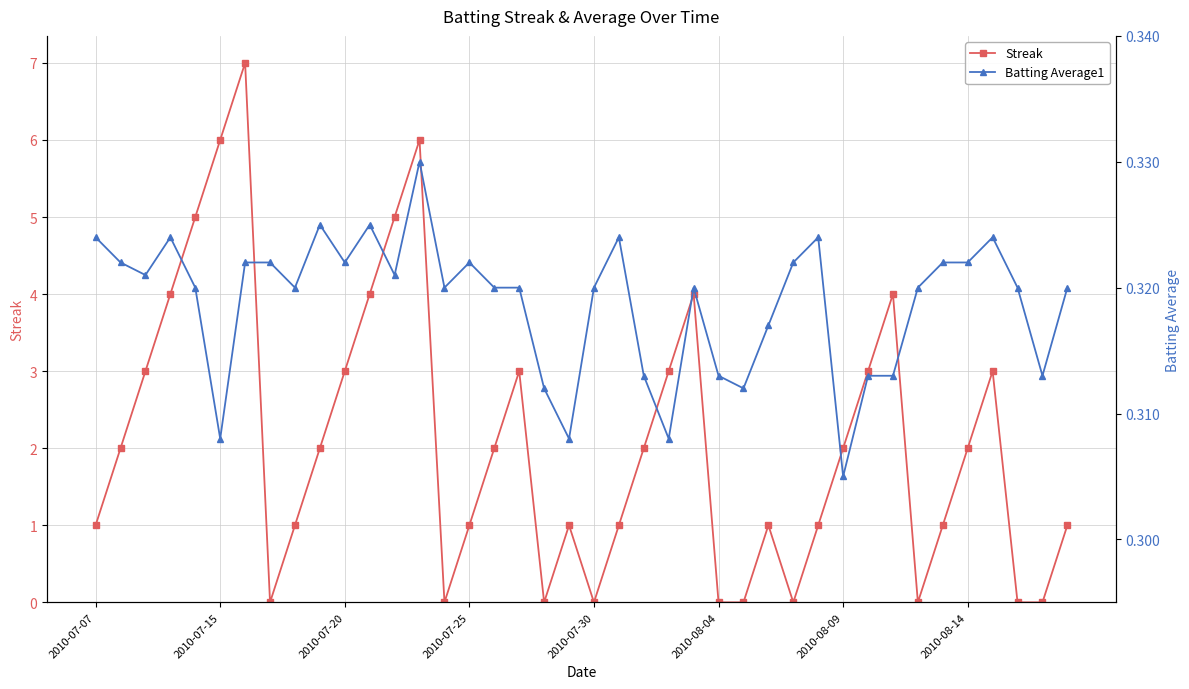

Reading right to left, transcribe all the data shown in this chart.

Streak: 1.0	0.0	0.0	3.0	2.0	1.0	0.0	4.0	3.0	2.0	1.0	0.0	1.0	0.0	0.0	4.0	3.0	2.0	1.0	0.0	1.0	0.0	3.0	2.0	1.0	0.0	6.0	5.0	4.0	3.0	2.0	1.0	0.0	7.0	6.0	5.0	4.0	3.0	2.0	1.0
Batting Average1: 0.3	0.3	0.3	0.3	0.3	0.3	0.3	0.3	0.3	0.3	0.3	0.3	0.3	0.3	0.3	0.3	0.3	0.3	0.3	0.3	0.3	0.3	0.3	0.3	0.3	0.3	0.3	0.3	0.3	0.3	0.3	0.3	0.3	0.3	0.3	0.3	0.3	0.3	0.3	0.3